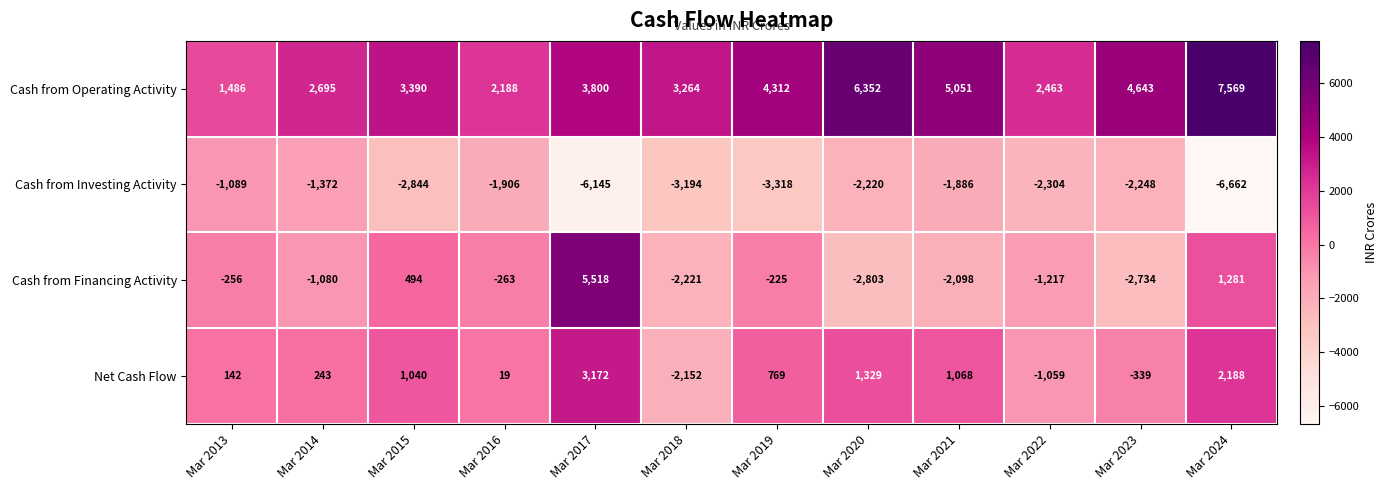

What is the average value of the Cash from Financing Activity series?

-467